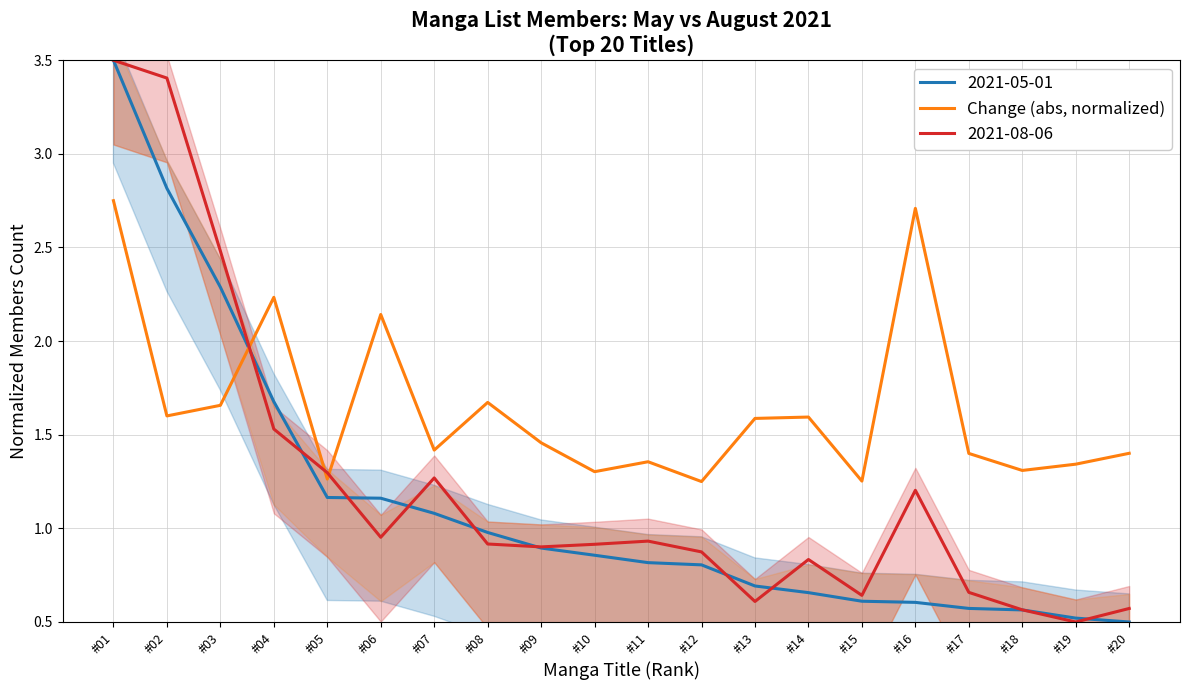

Reading left to right, what are all the values shown in this chart?

2.8	1.6	1.7	2.2	1.3	2.1	1.4	1.7	1.5	1.3	1.4	1.2	1.6	1.6	1.3	2.7	1.4	1.3	1.3	1.4